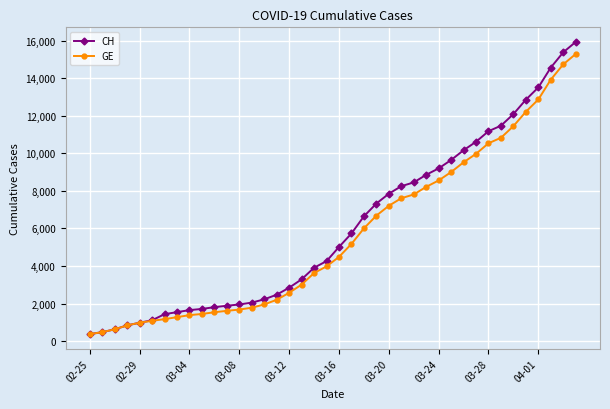

Which series has the widest spread of values?

CH